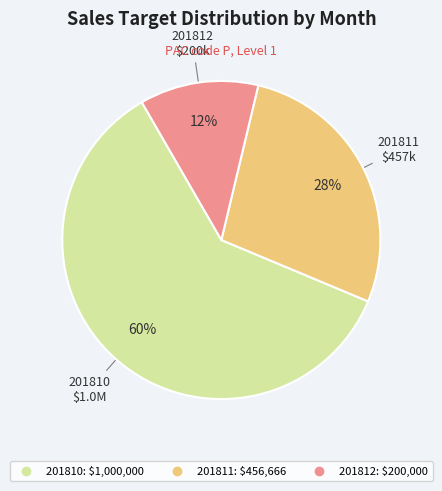

To the nearest percent, what is the average slice percentage?

33%